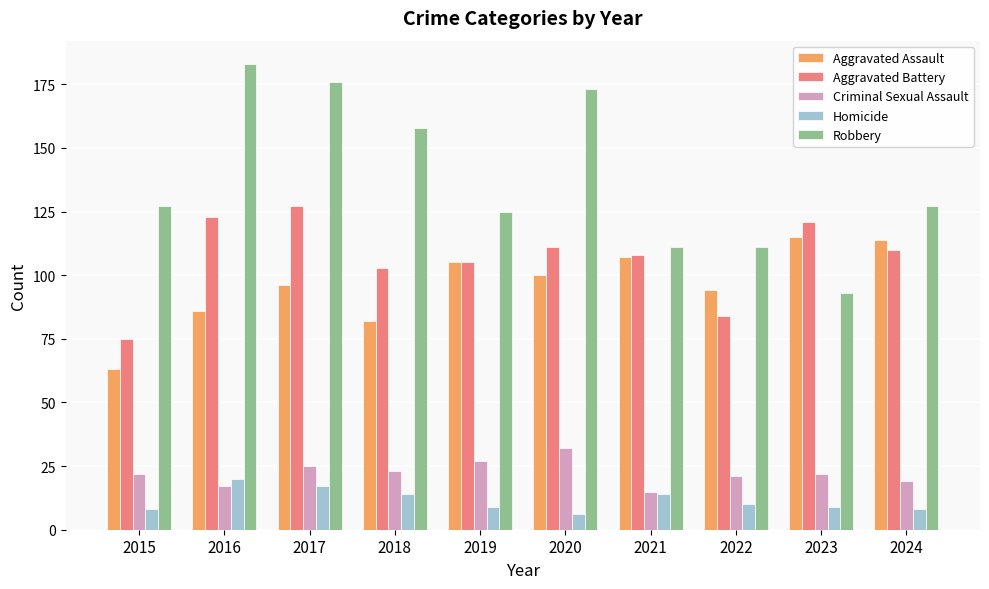

Reading left to right, extract all data points from this chart.

Aggravated Assault: 2015=63	2016=86	2017=96	2018=82	2019=105	2020=100	2021=107	2022=94	2023=115	2024=114
Aggravated Battery: 2015=75	2016=123	2017=127	2018=103	2019=105	2020=111	2021=108	2022=84	2023=121	2024=110
Criminal Sexual Assault: 2015=22	2016=17	2017=25	2018=23	2019=27	2020=32	2021=15	2022=21	2023=22	2024=19
Homicide: 2015=8	2016=20	2017=17	2018=14	2019=9	2020=6	2021=14	2022=10	2023=9	2024=8
Robbery: 2015=127	2016=183	2017=176	2018=158	2019=125	2020=173	2021=111	2022=111	2023=93	2024=127